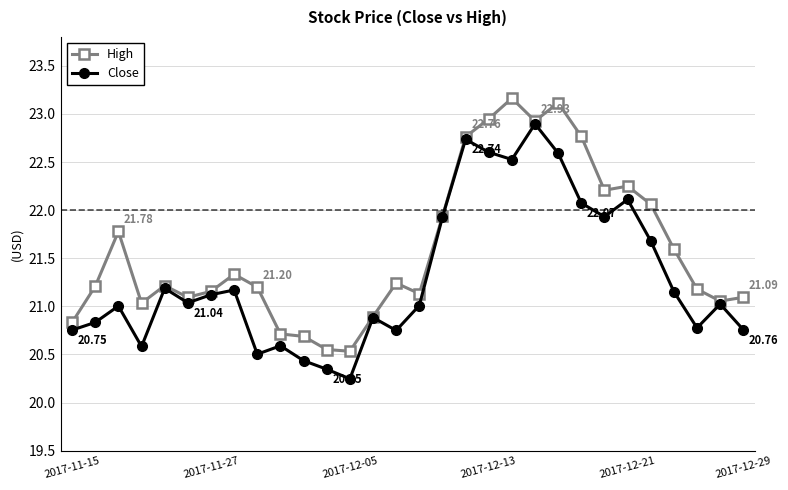

True or false: Close has more than 2 points higher than both neighbors.

True